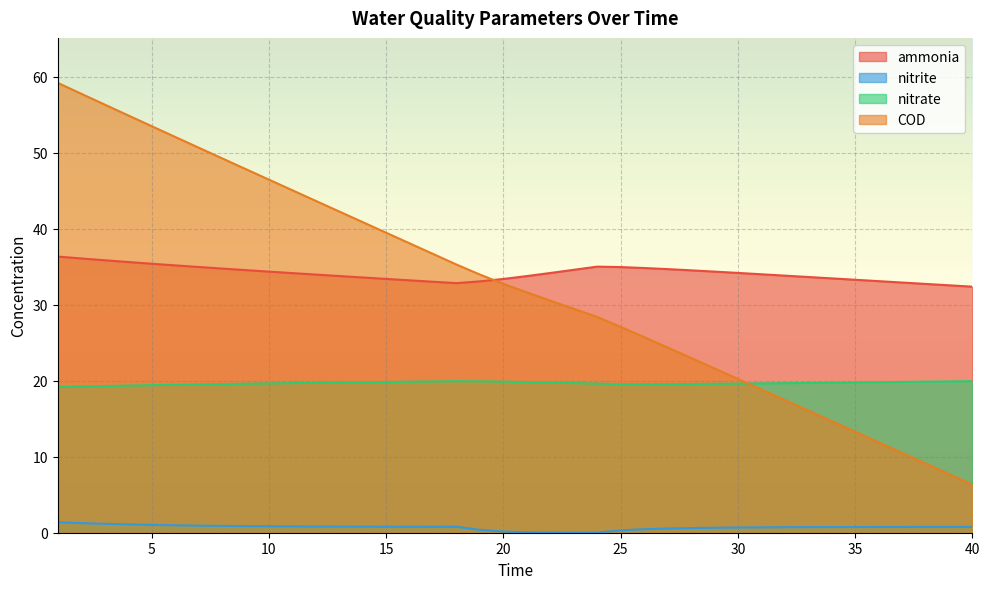

Between which two adjacent categories do nitrate and COD first intersect?

30 and 31